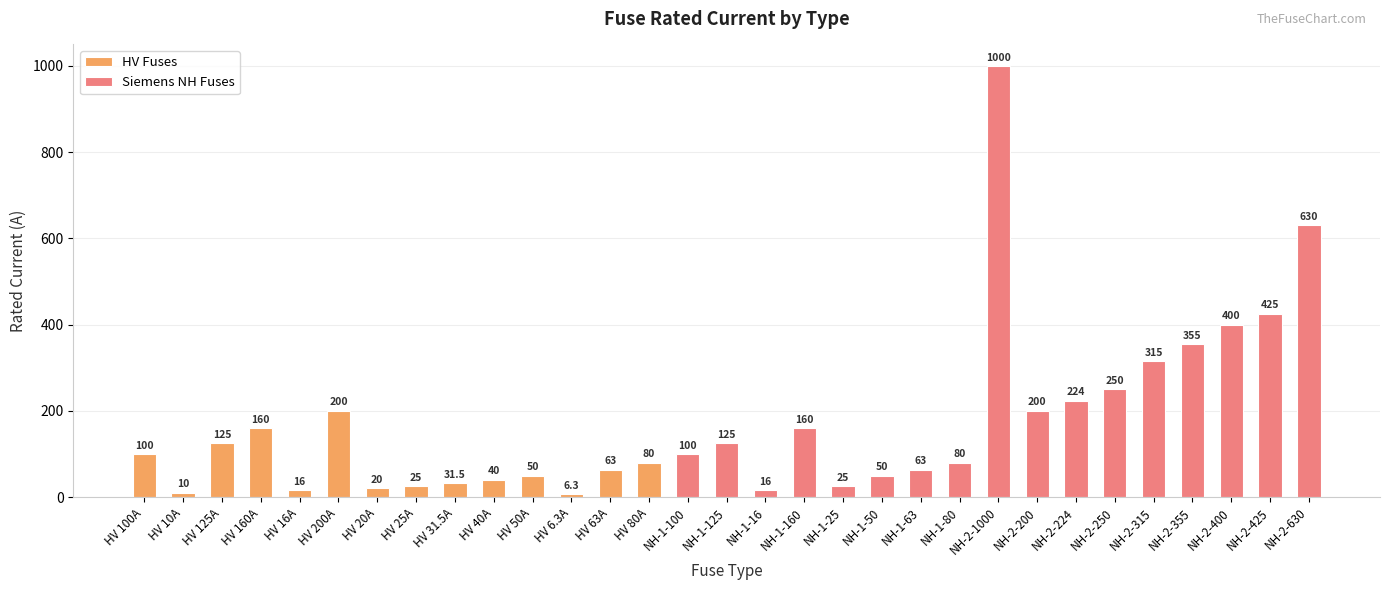

What is the difference between the maximum and minimum values?

993.7